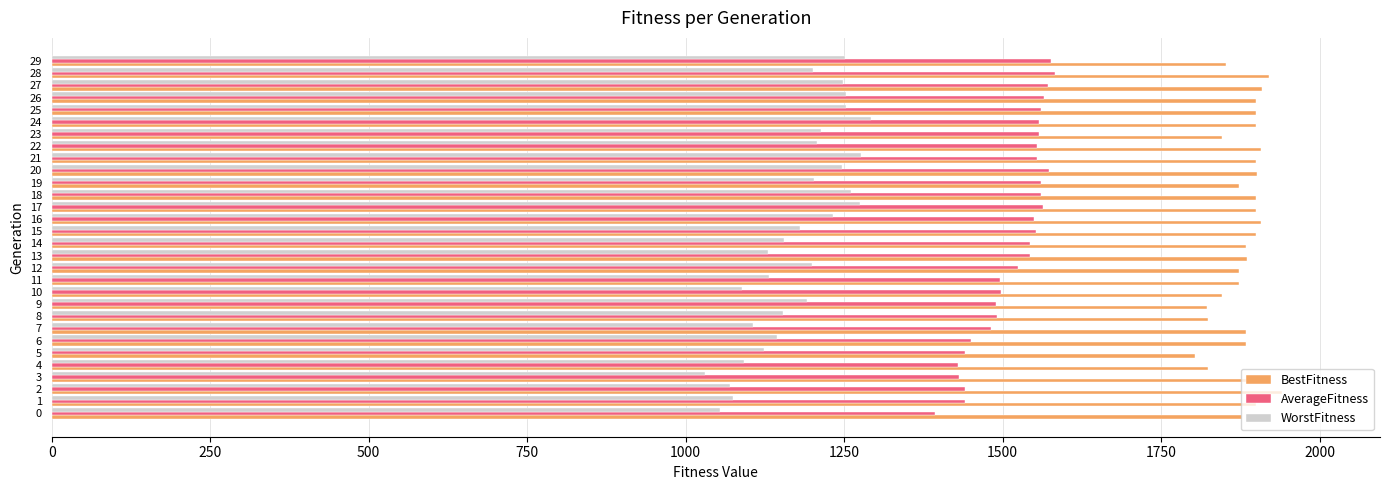

Read the WorstFitness value at 6.

1143.3